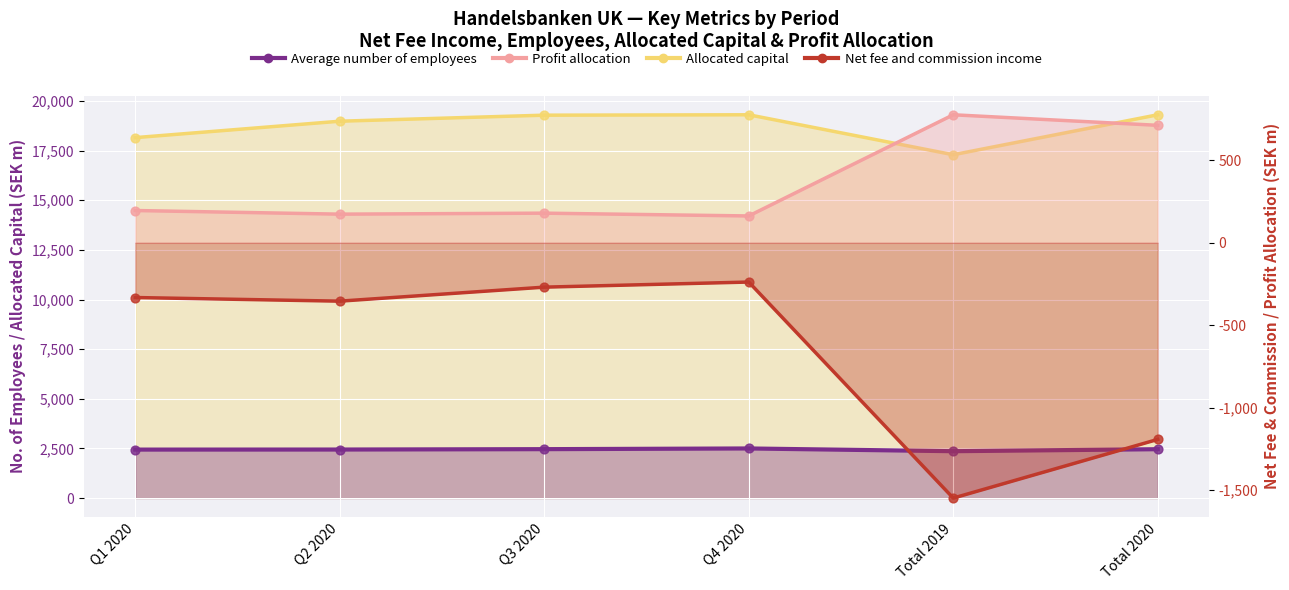

At how many categories does at least one series exceed -890?

6